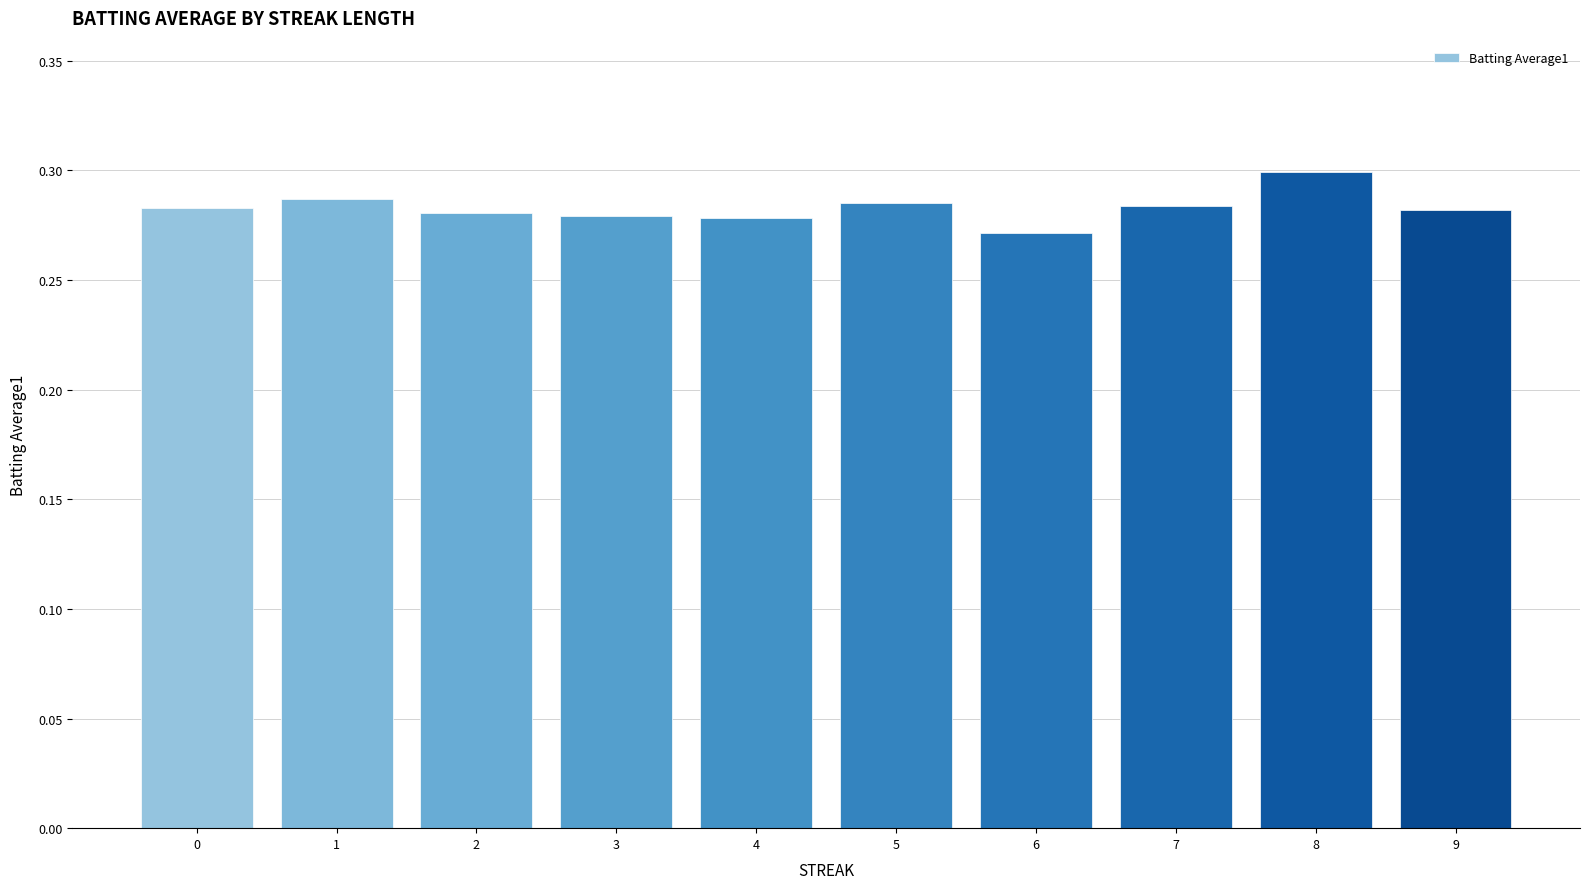

Which label corresponds to the smallest value in the chart?

6